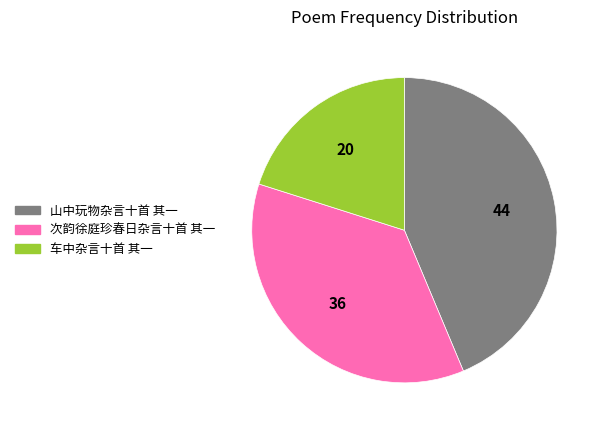

Is the sum of 次韵徐庭珍春日杂言十首 其一 and 车中杂言十首 其一 greater than half?

Yes